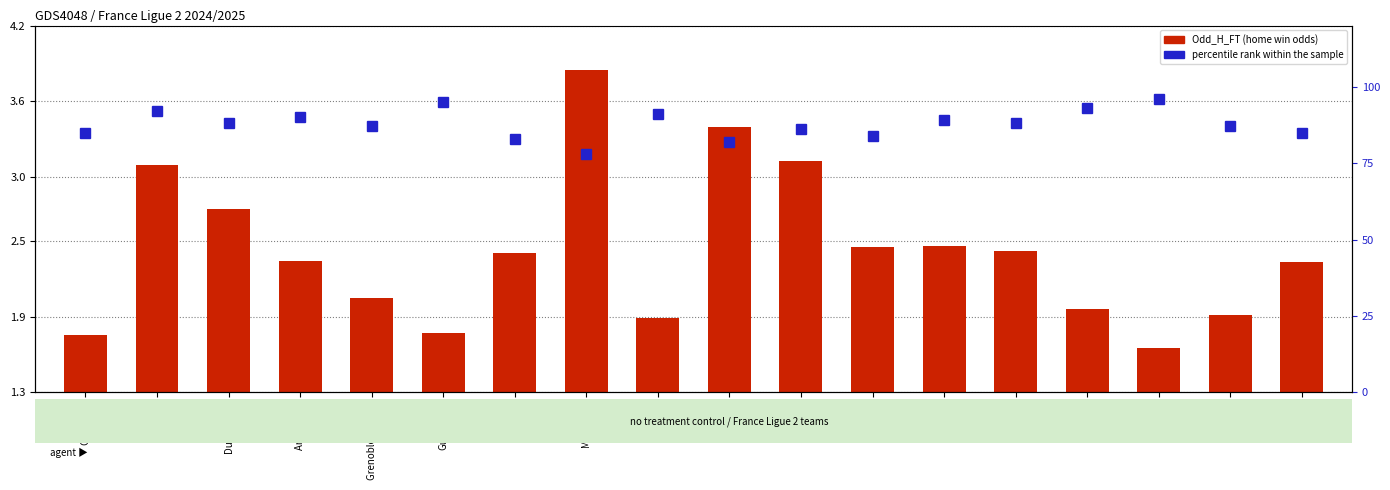

Reading left to right, what are all the values shown in this chart?

Odd_H_FT: 1.8	3.1	2.8	2.3	2.0	1.8	2.4	3.9	1.9	3.4	3.1	2.5	2.5	2.4	2.0	1.6	1.9	2.3
percentile rank within the sample: 85.0	92.0	88.0	90.0	87.0	95.0	83.0	78.0	91.0	82.0	86.0	84.0	89.0	88.0	93.0	96.0	87.0	85.0